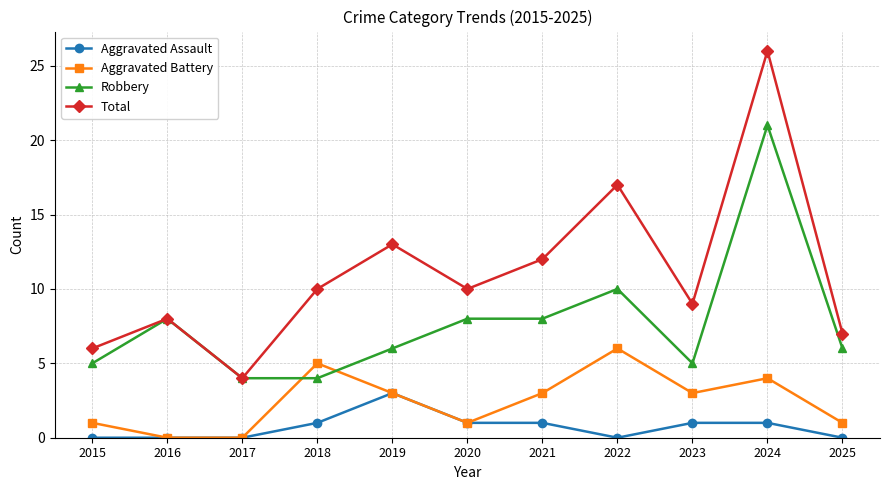

What is the greatest value displayed?

26